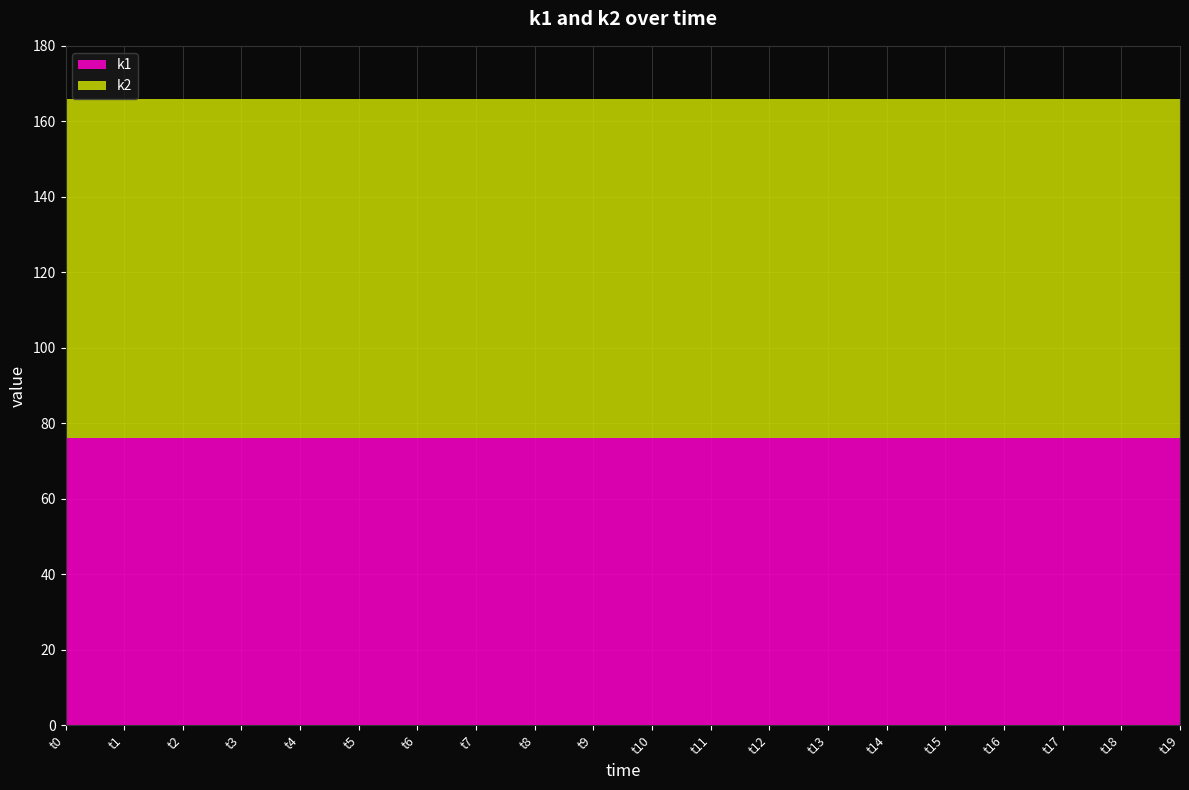

Reading left to right, transcribe all the data shown in this chart.

k1: 76	76	76	76	76	76	76	76	76	76	76	76	76	76	76	76	76	76	76	76
k2: 90	90	90	90	90	90	90	90	90	90	90	90	90	90	90	90	90	90	90	90